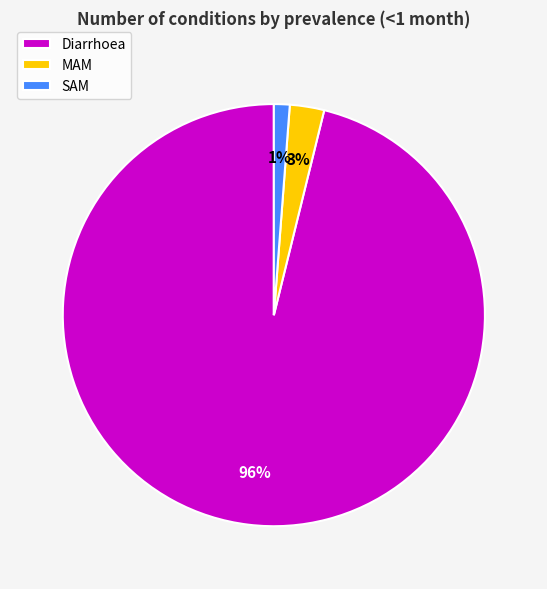

Is the sum of Diarrhoea and MAM greater than half?

Yes